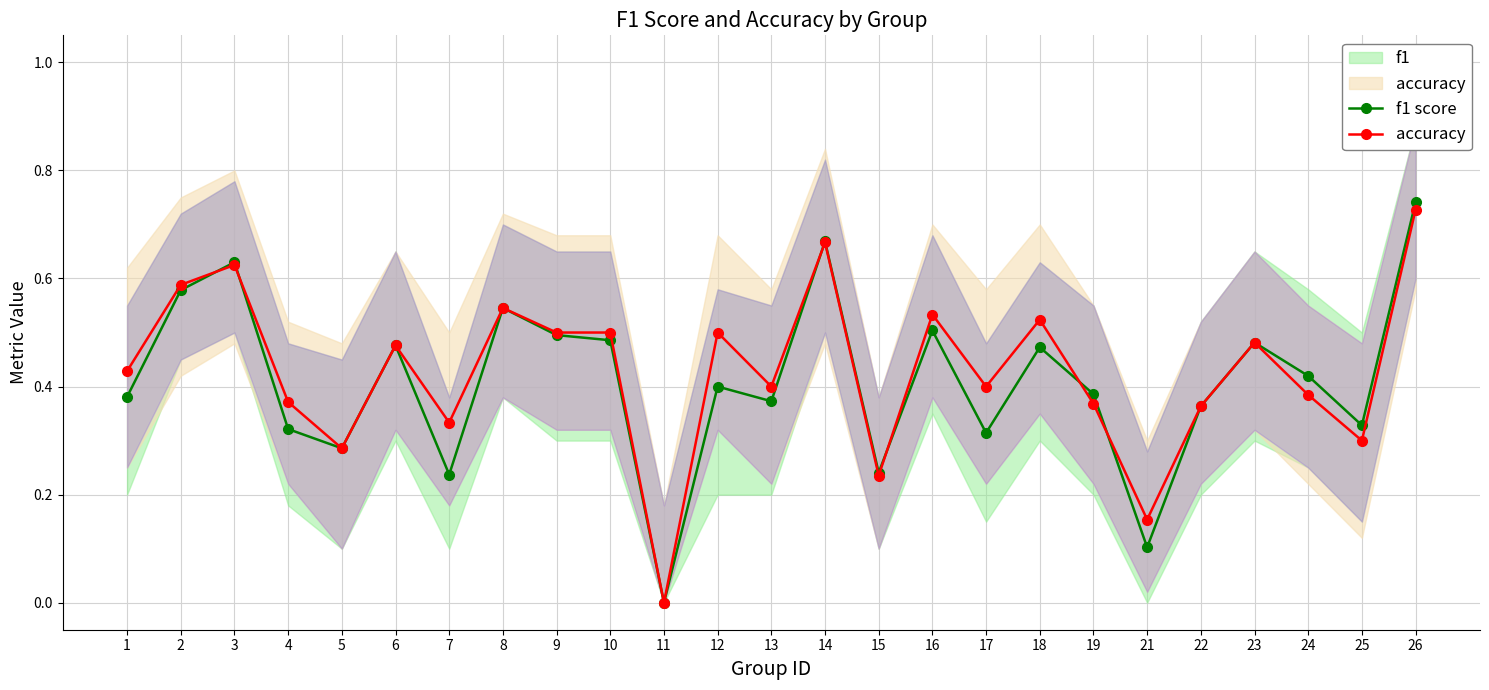

At how many categories does at least one series exceed 0?

24